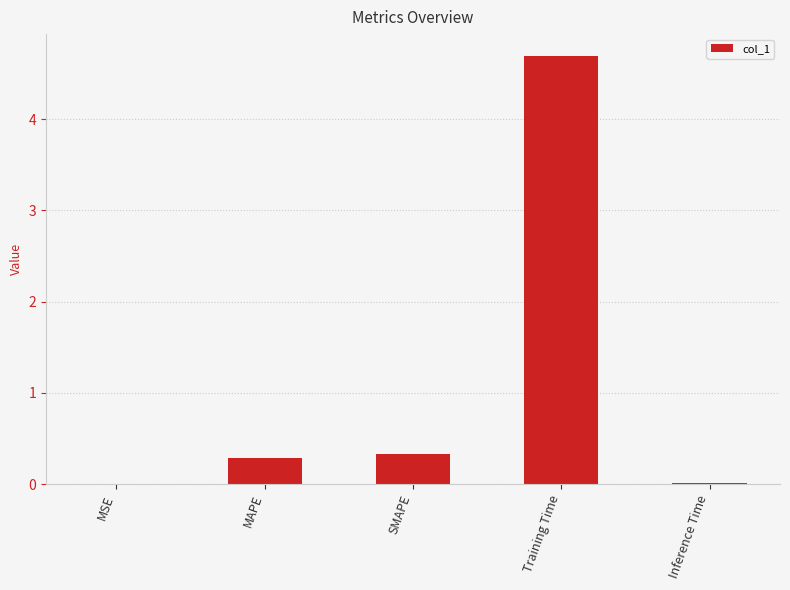

The value at SMAPE is 0.5. True or false?

False